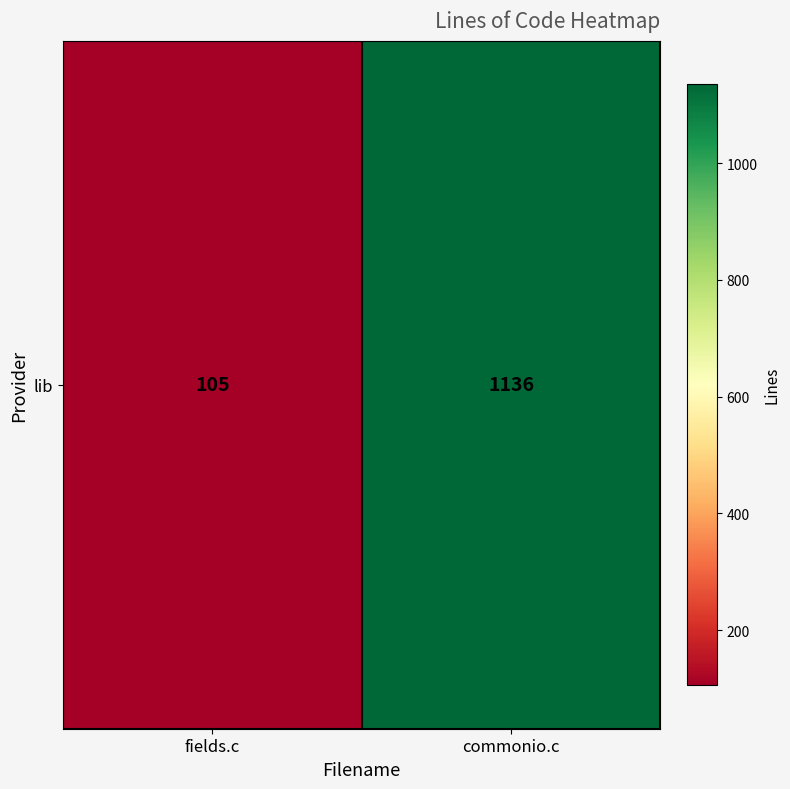

What is the ratio of the value at commonio.c to the value at fields.c?

10.8